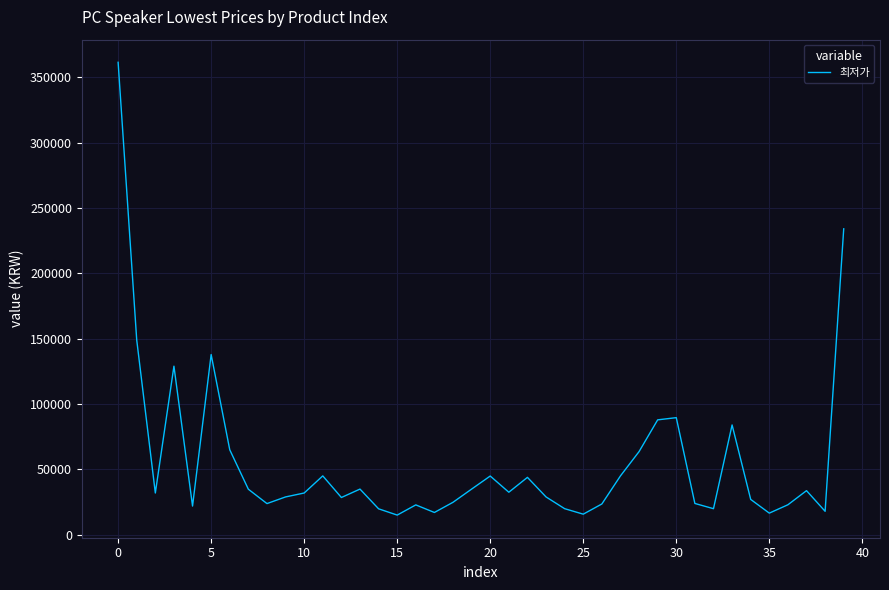

What is the maximum value shown in the chart?

361620